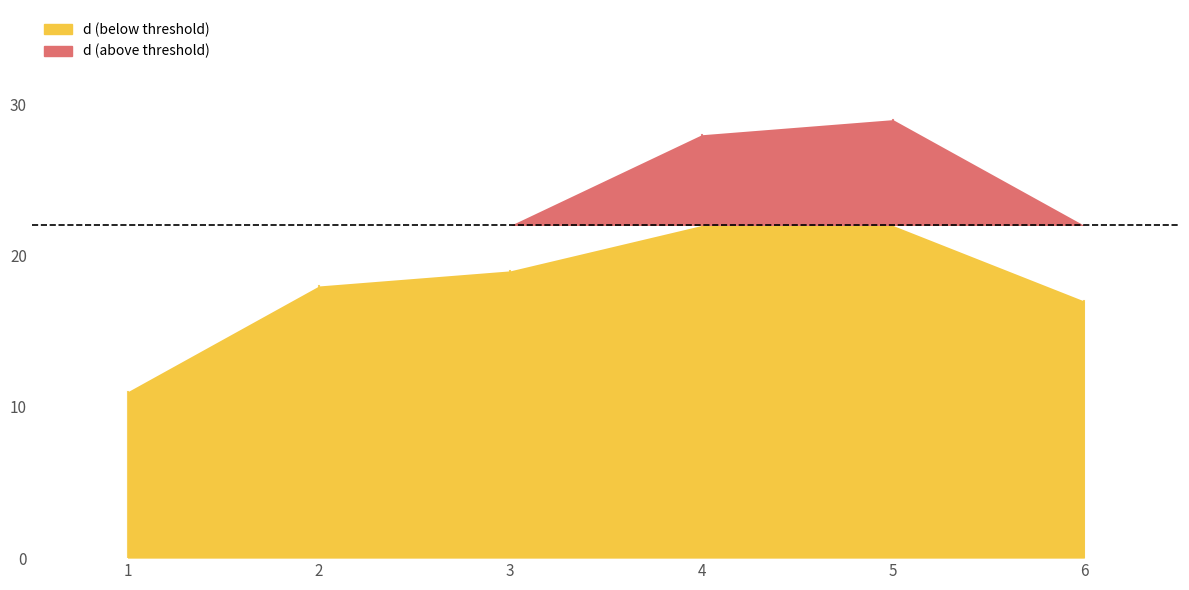

At which category does the chart reach its minimum across all series?

1